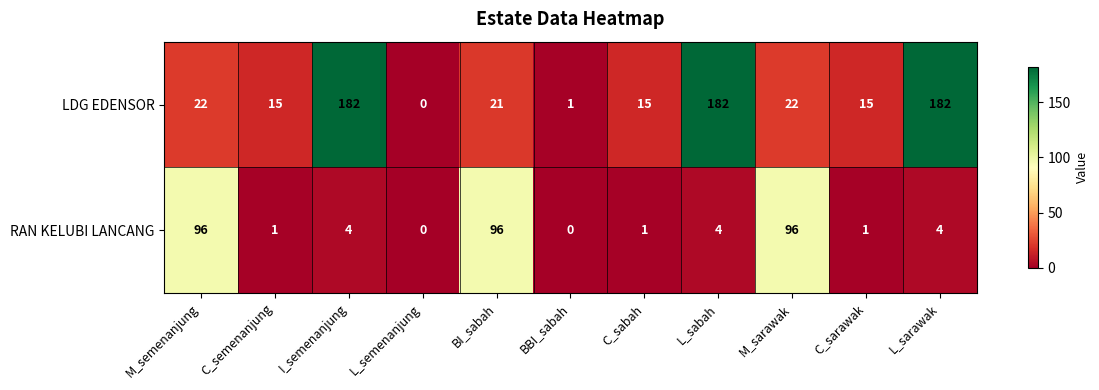

What is the difference between the highest and lowest values at C_semenanjung?

14